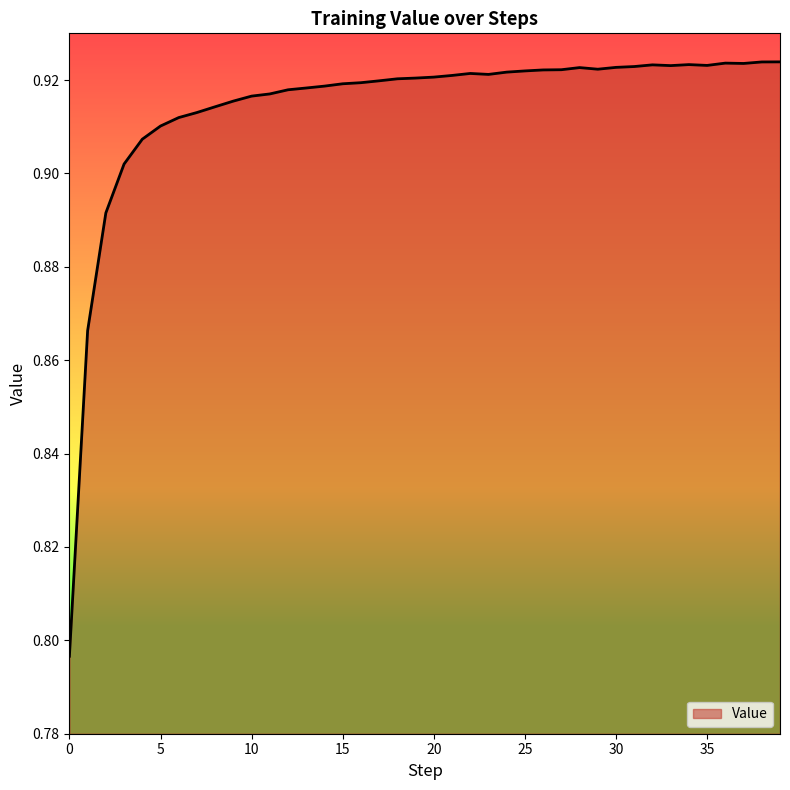

What is the minimum value shown in the chart?

0.8